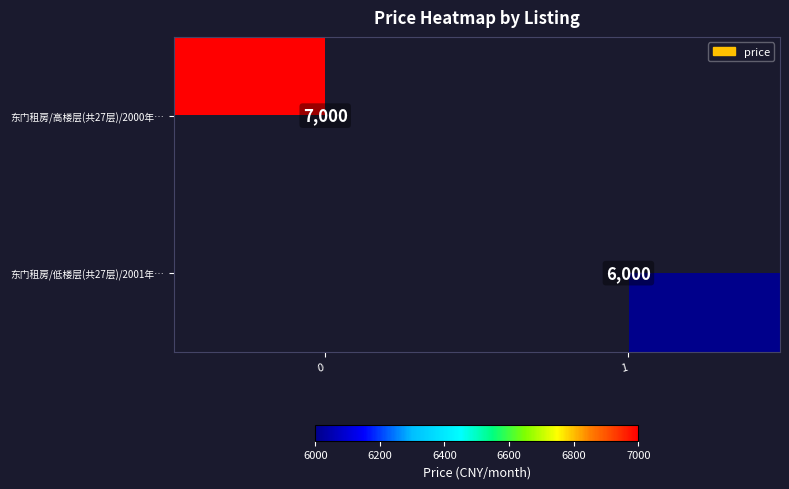

The value of 东门租房/低楼层(共27层)/2001年… at 1 is 10043.3. True or false?

False